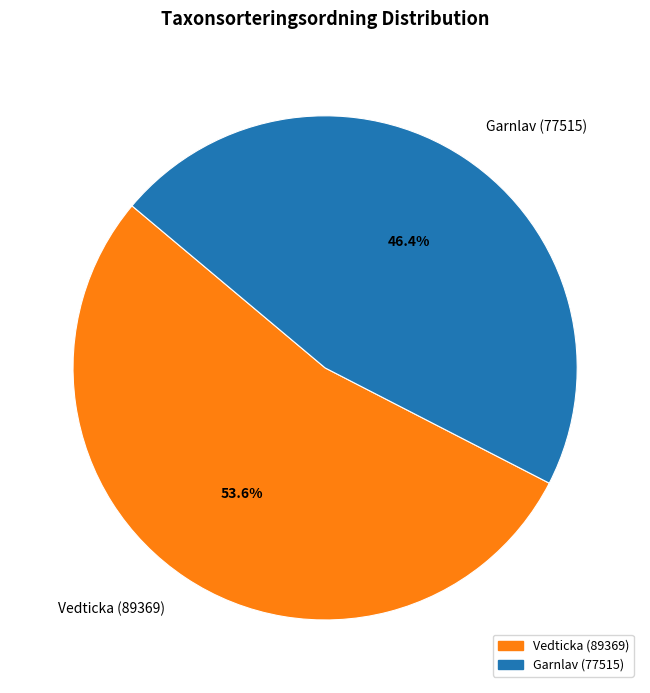

True or false: Vedticka (89369) accounts for 62% of the total.

False